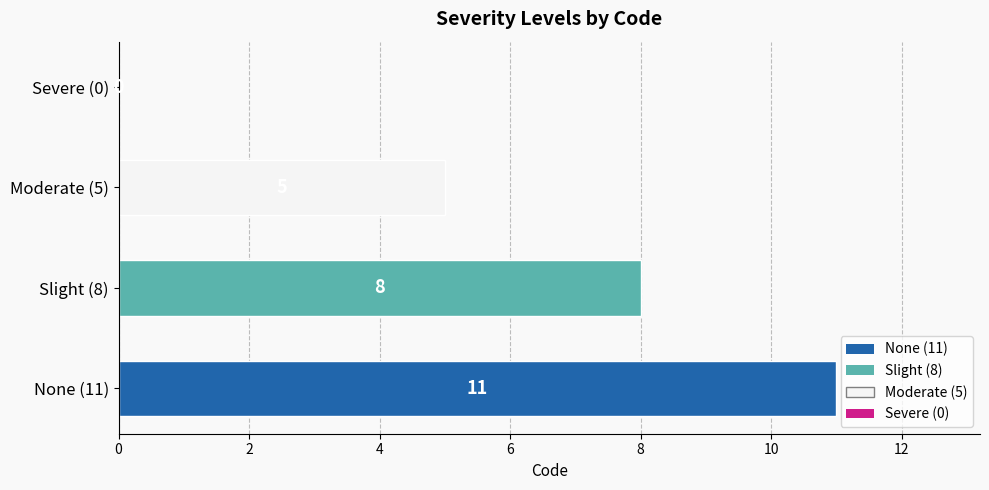

How many values are above zero?

3